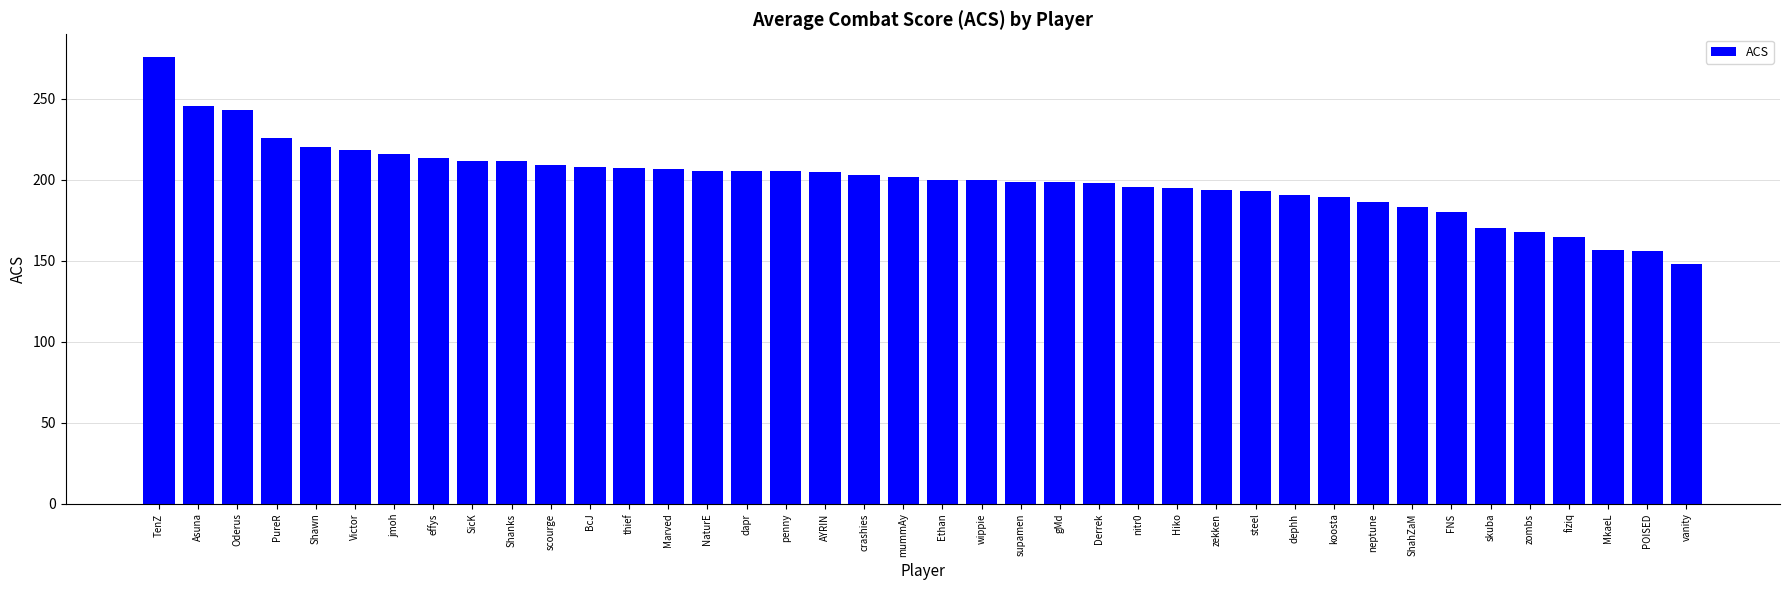

What is the value of the 3rd bar from the left?

243.1